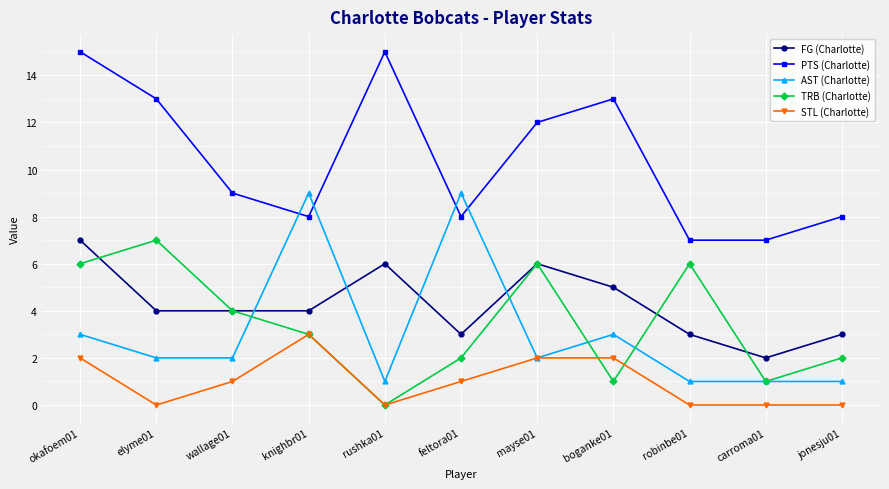

Does the chart have visible grid lines?

Yes